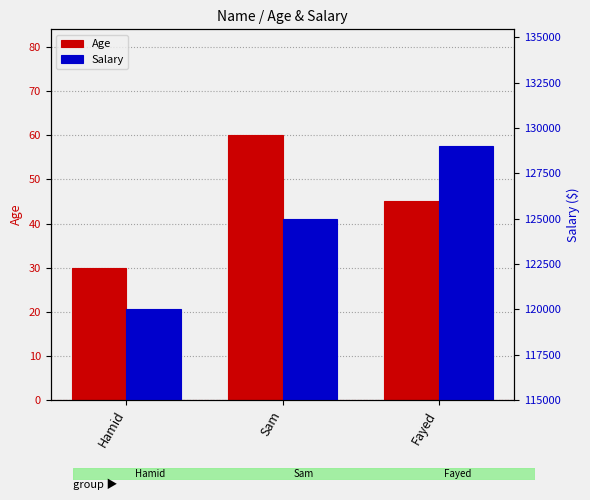

Is the value of Salary at Hamid greater than the value of Age at Sam?

Yes